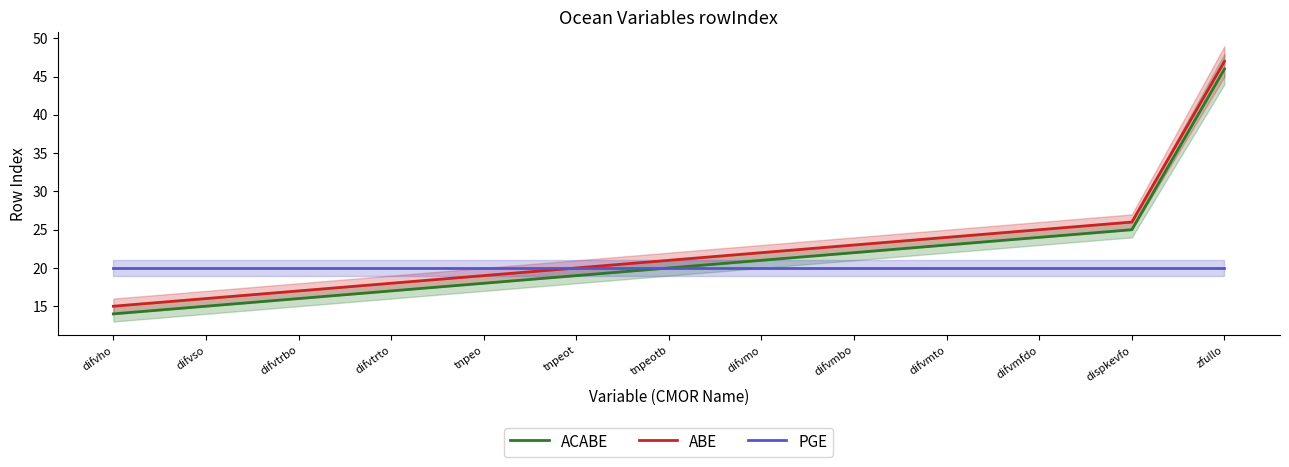

How many categories are shown in the chart?

13